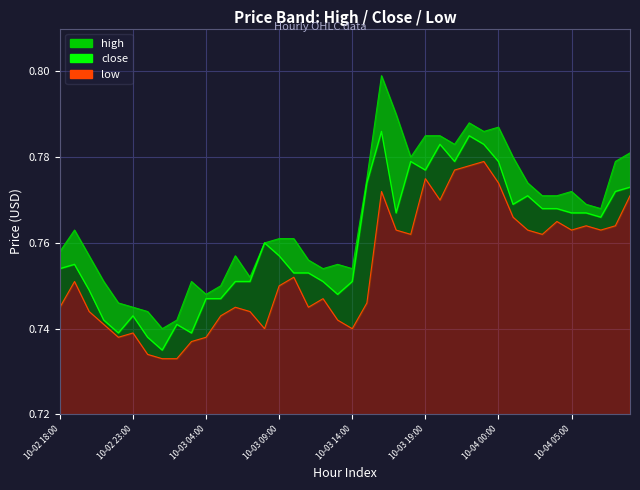

True or false: close and high intersect in this chart.

False